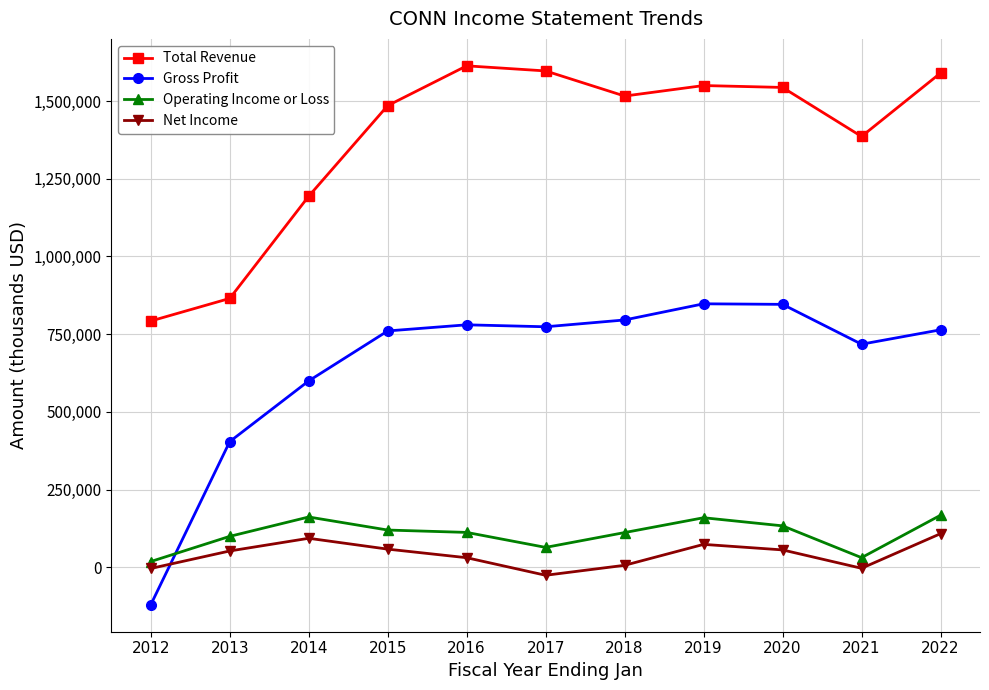

Is the value of Total Revenue at 2022 greater than the value of Net Income at 2020?

Yes